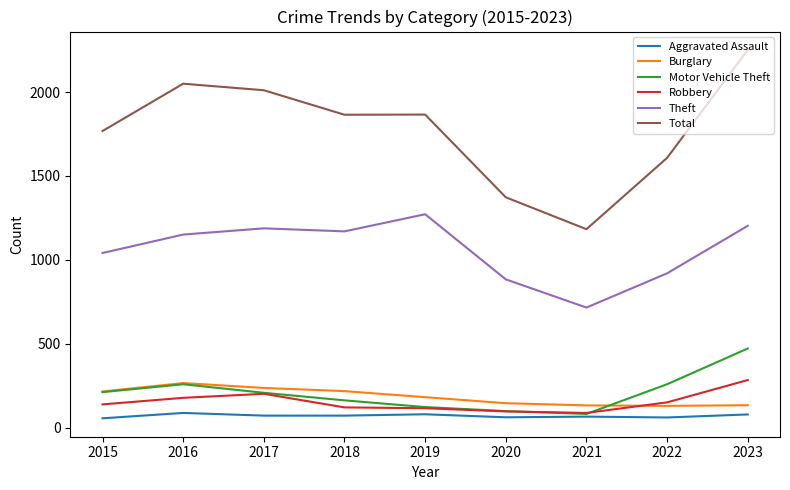

What is the maximum value shown in the chart?

2251